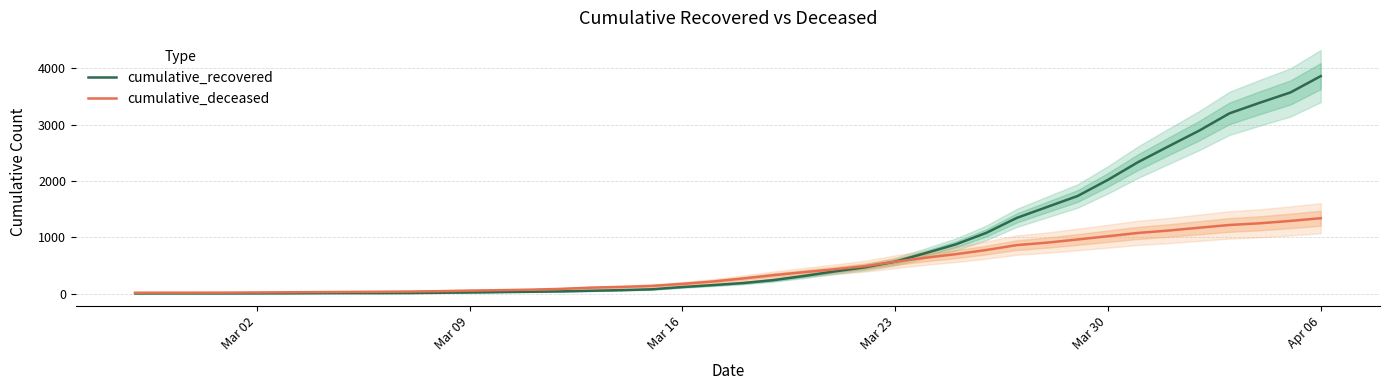

Which category has the highest value in the cumulative_recovered series?

Apr 06